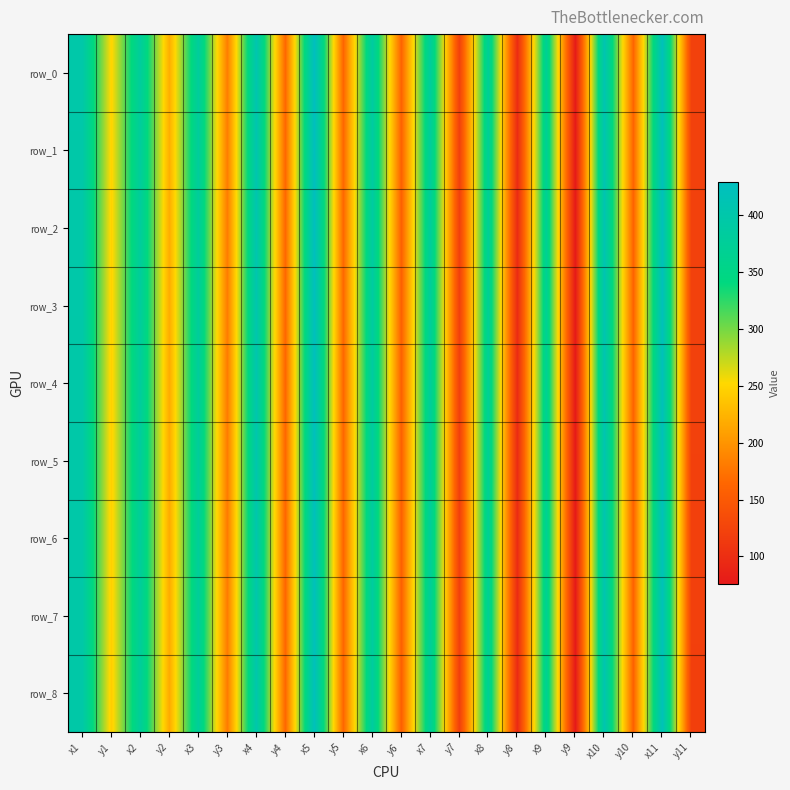

Which label corresponds to the smallest value in the chart?

y9